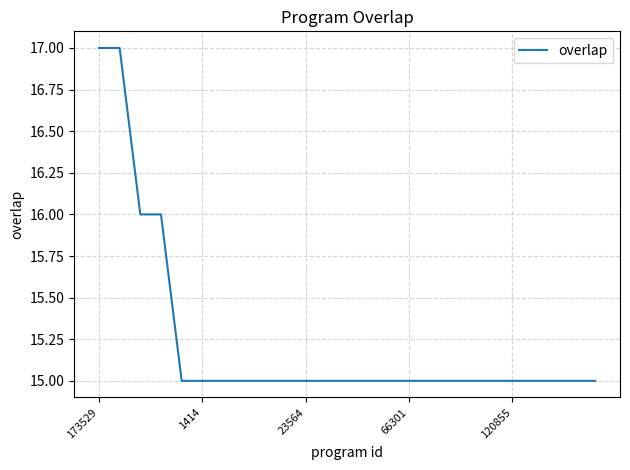

What is the smallest value displayed?

15